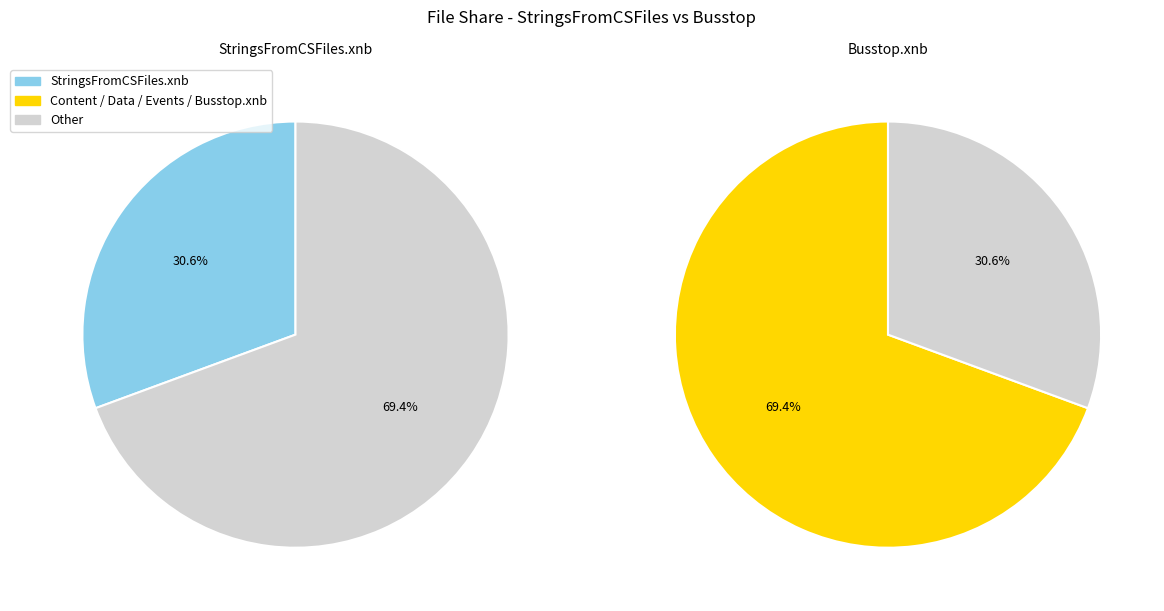

Combined, what portion of the pie is StringsFromCSFiles.xnb and Content / Data / Events / Busstop.xnb?

100.0%